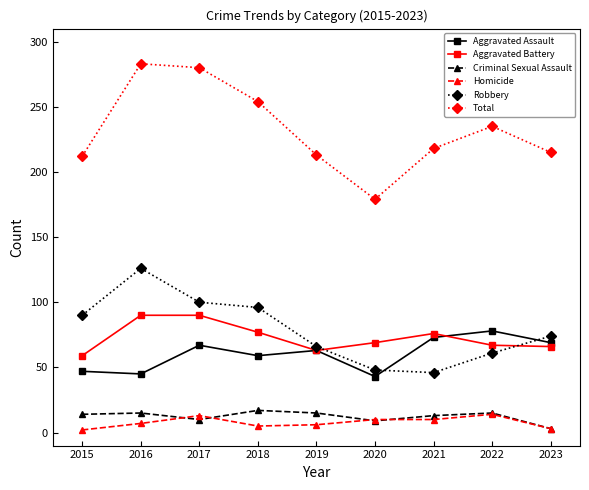

What is the minimum value shown in the chart?

2